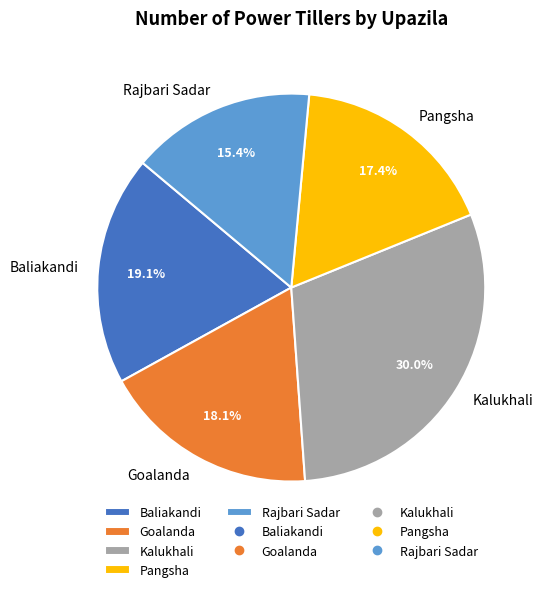

Is there any slice that represents more than half of the pie?

No